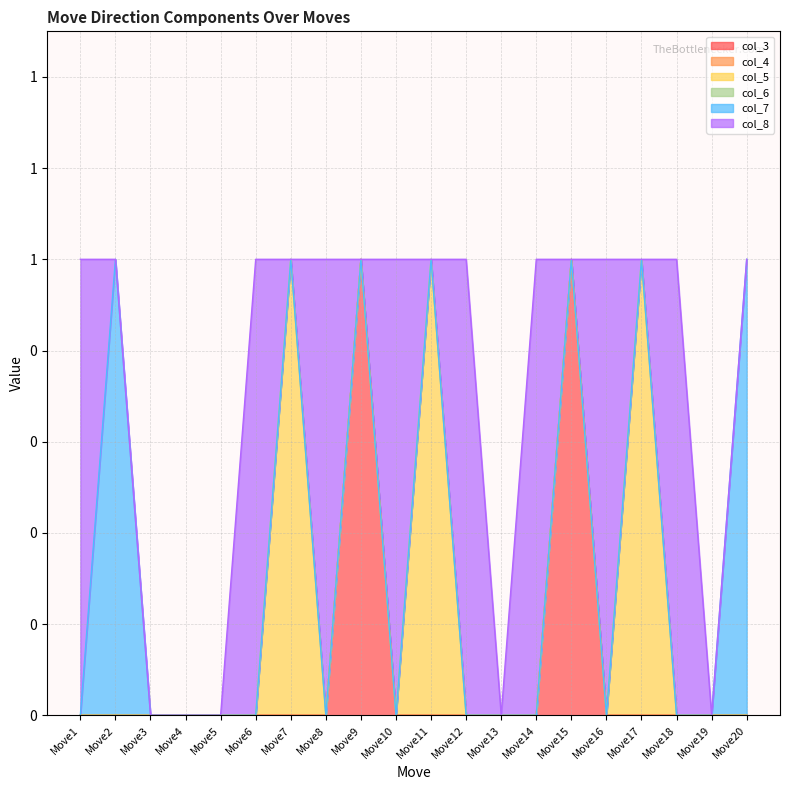

Rank the series by their maximum value, from highest to lowest.

col_3, col_5, col_7, col_8, col_4, col_6